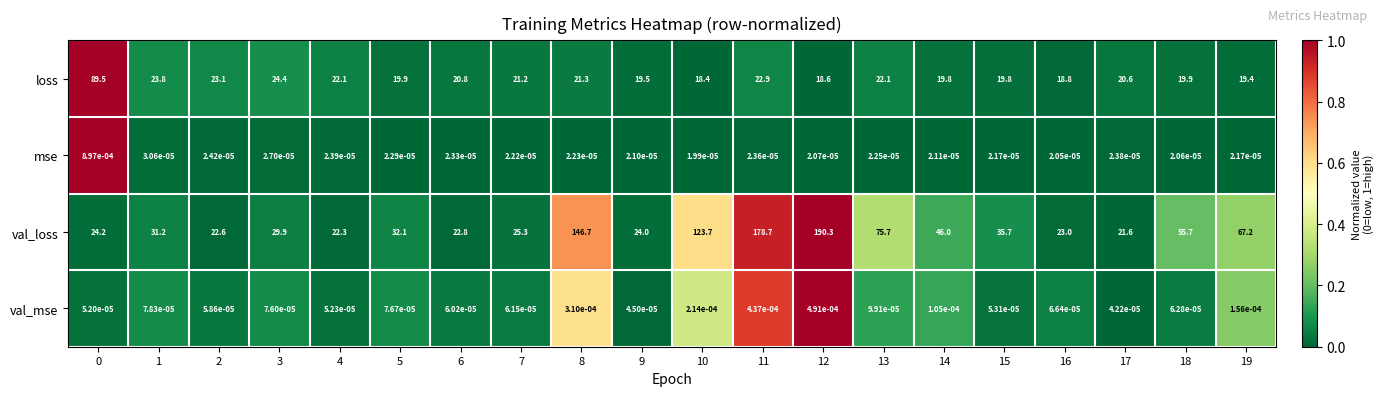

Is it true that loss equals 18.4 at 10?

True